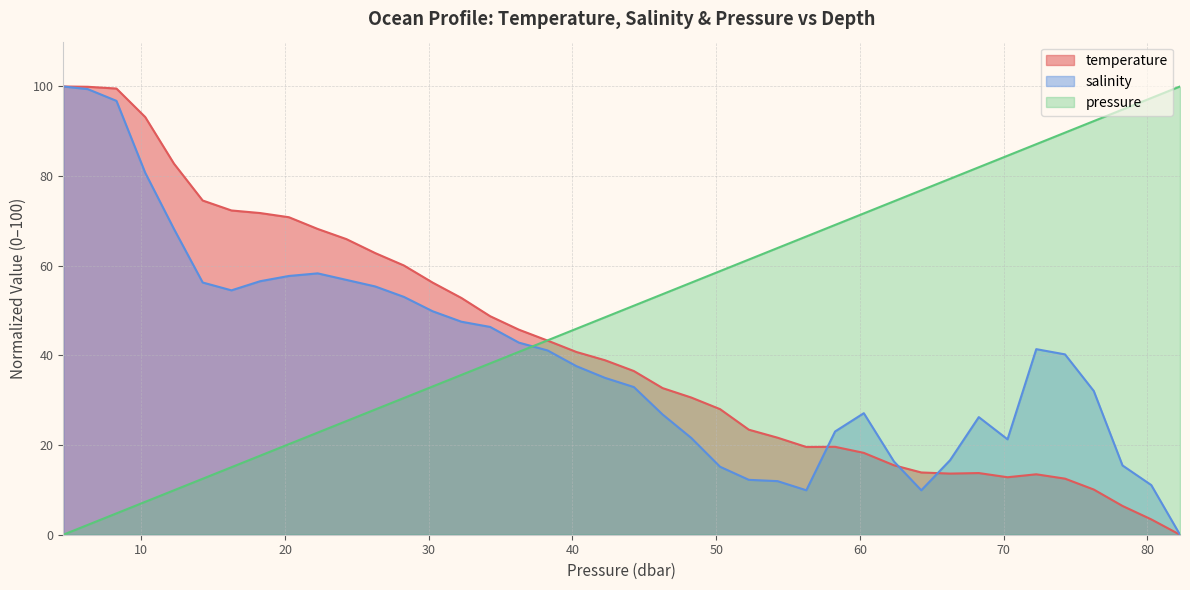

What is the greatest value displayed?

100.0